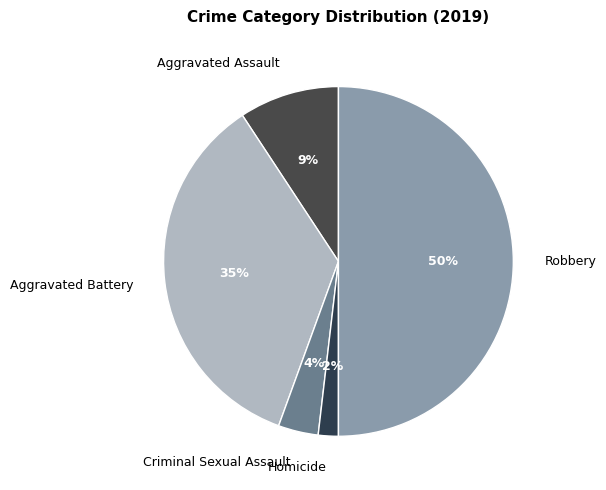

How many segments does this pie chart have?

5